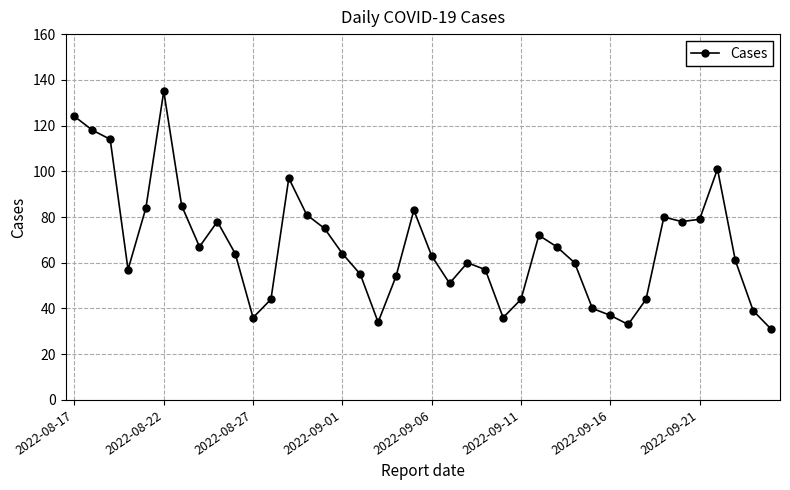

What is the value of the 20th point from the left?

83